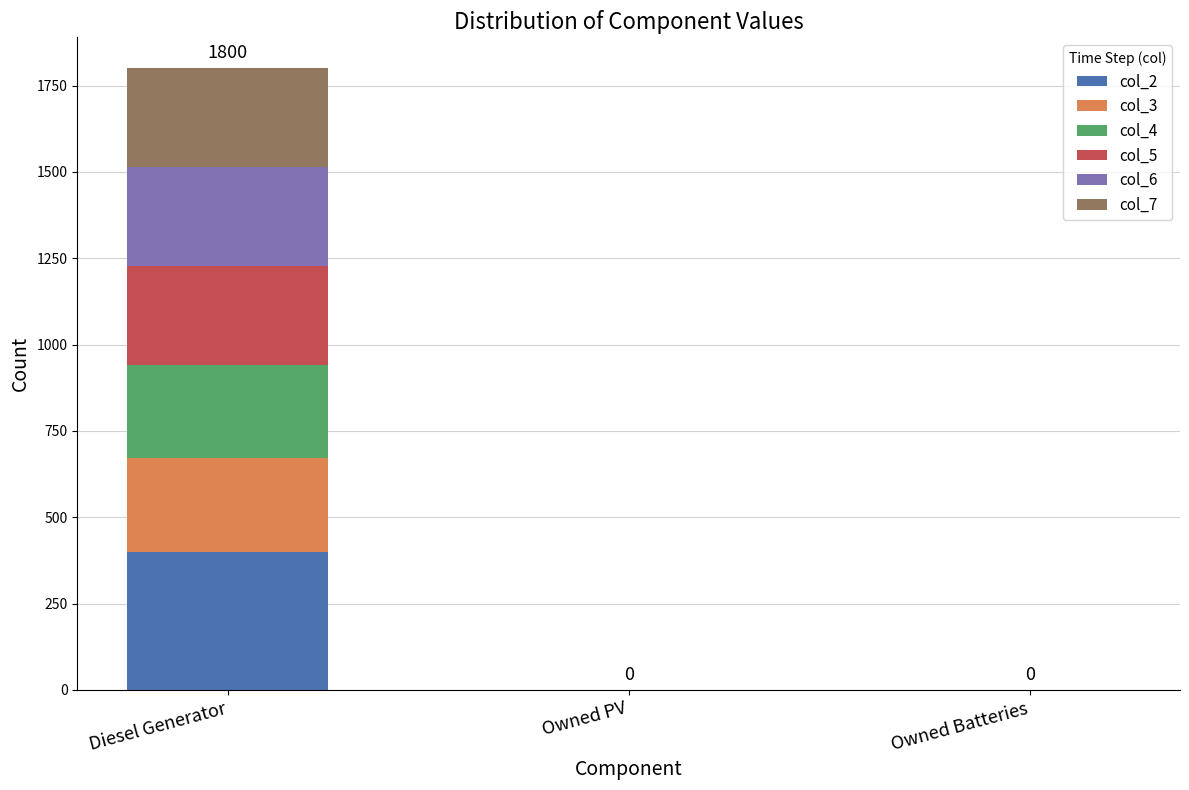

At which category is the sum across all series the highest?

Diesel Generator